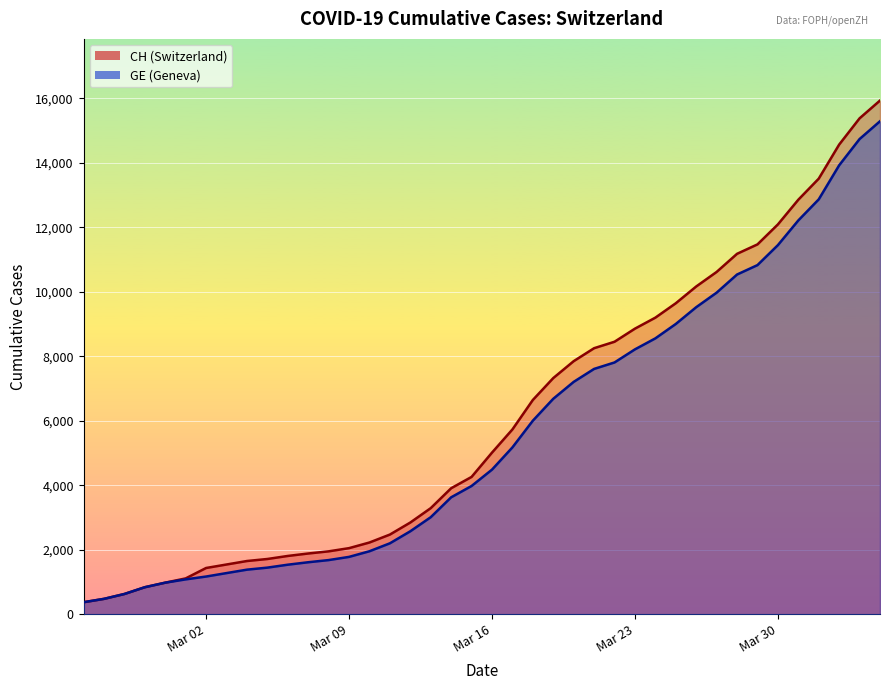

What is the minimum value shown in the chart?

375